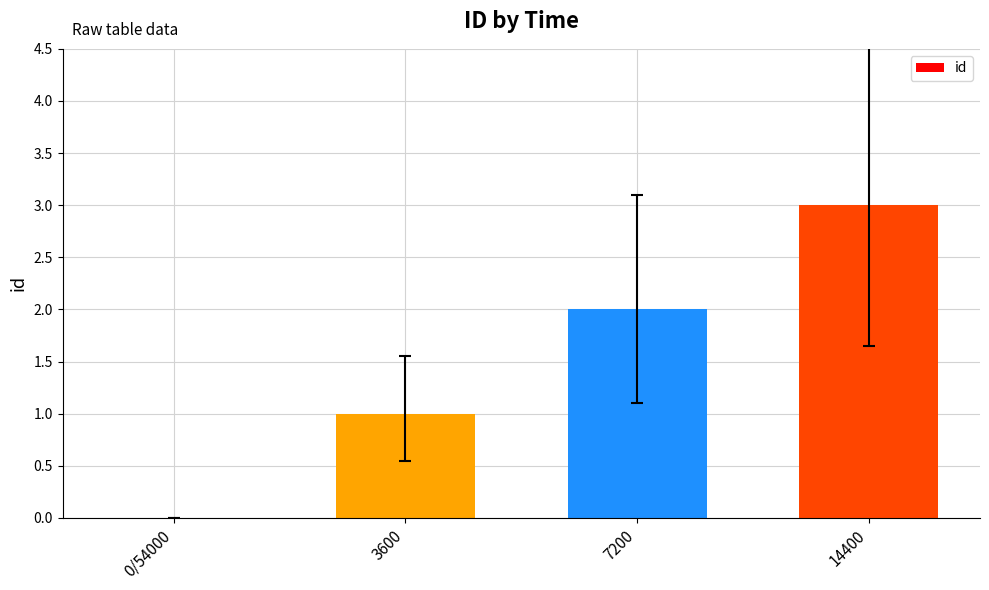

Are the bars horizontal?

No